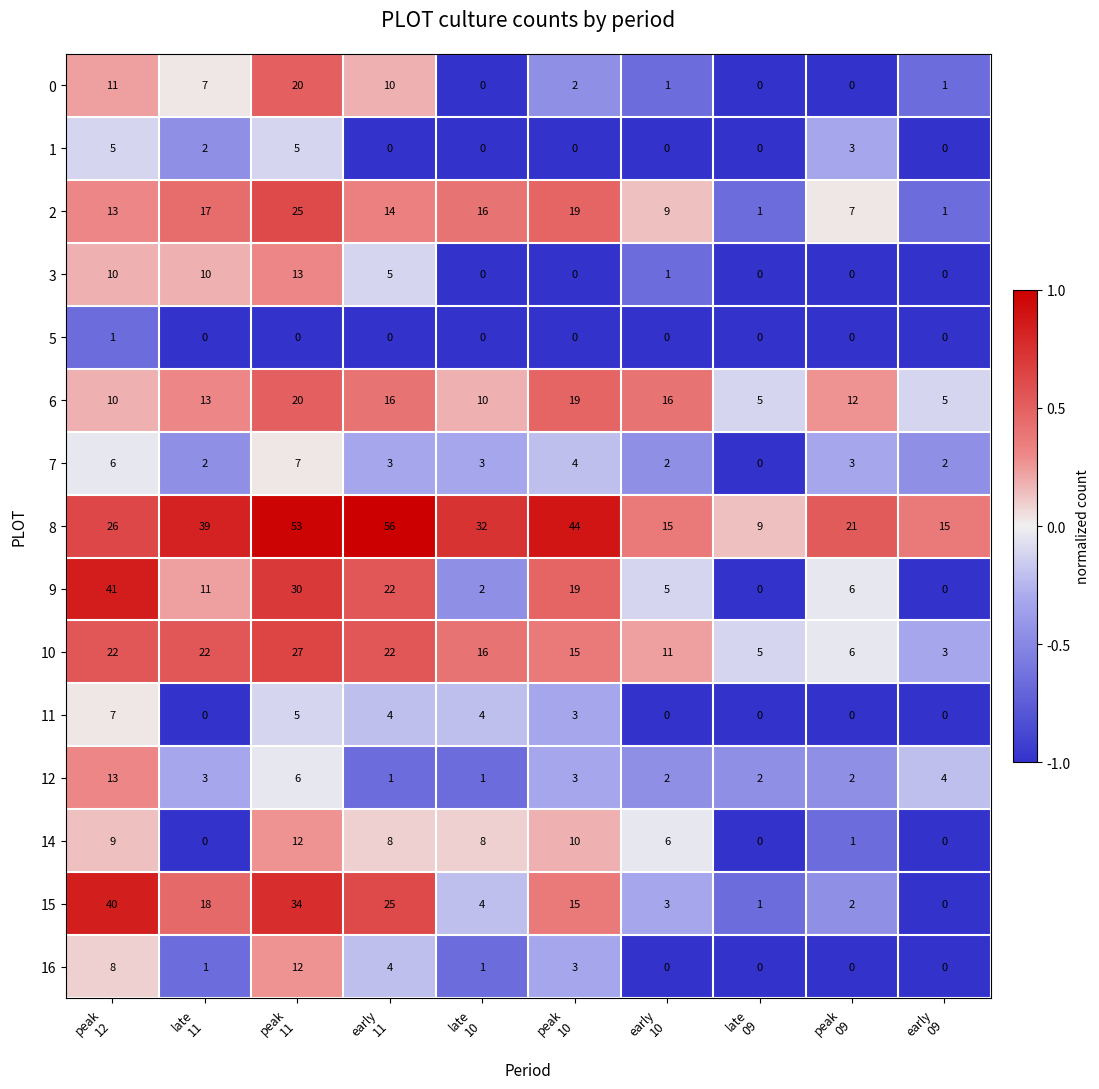

Which series has the largest range (max minus min)?

8